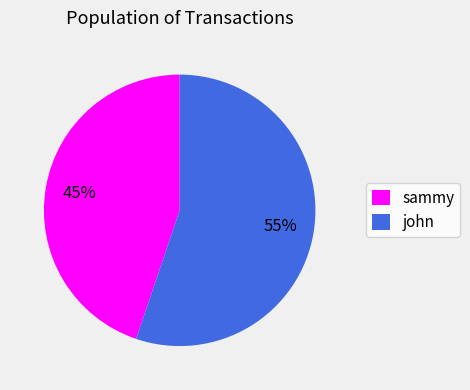

How many segments does this pie chart have?

2